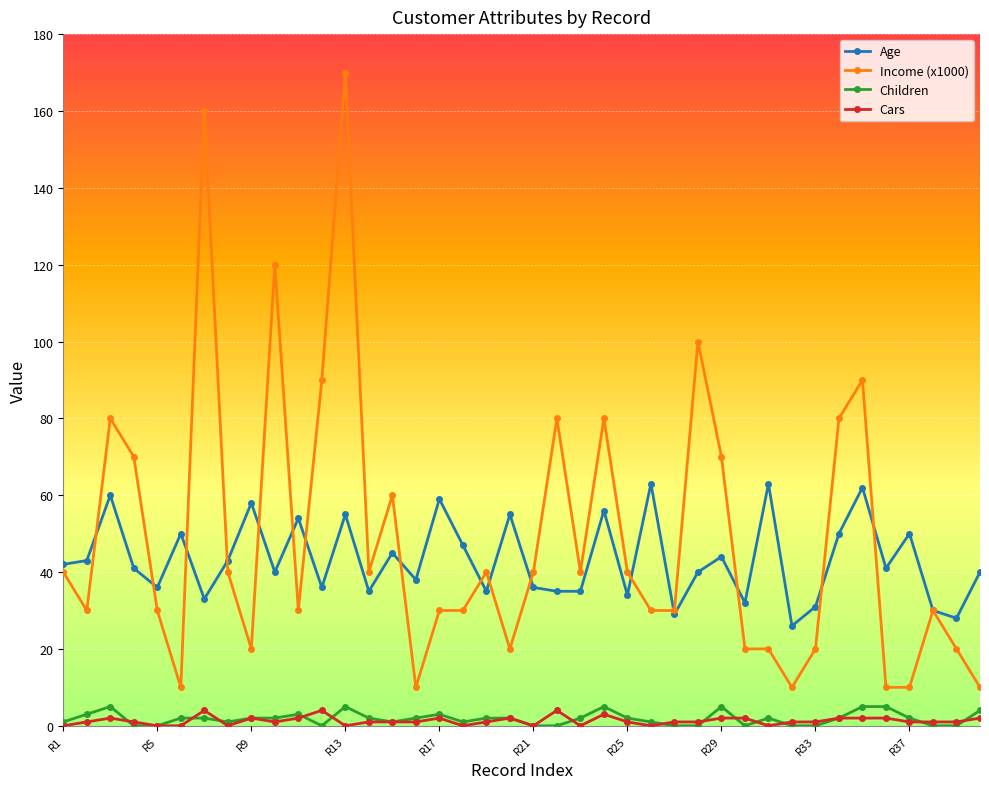

True or false: Age has more than 1 interior local peaks.

True